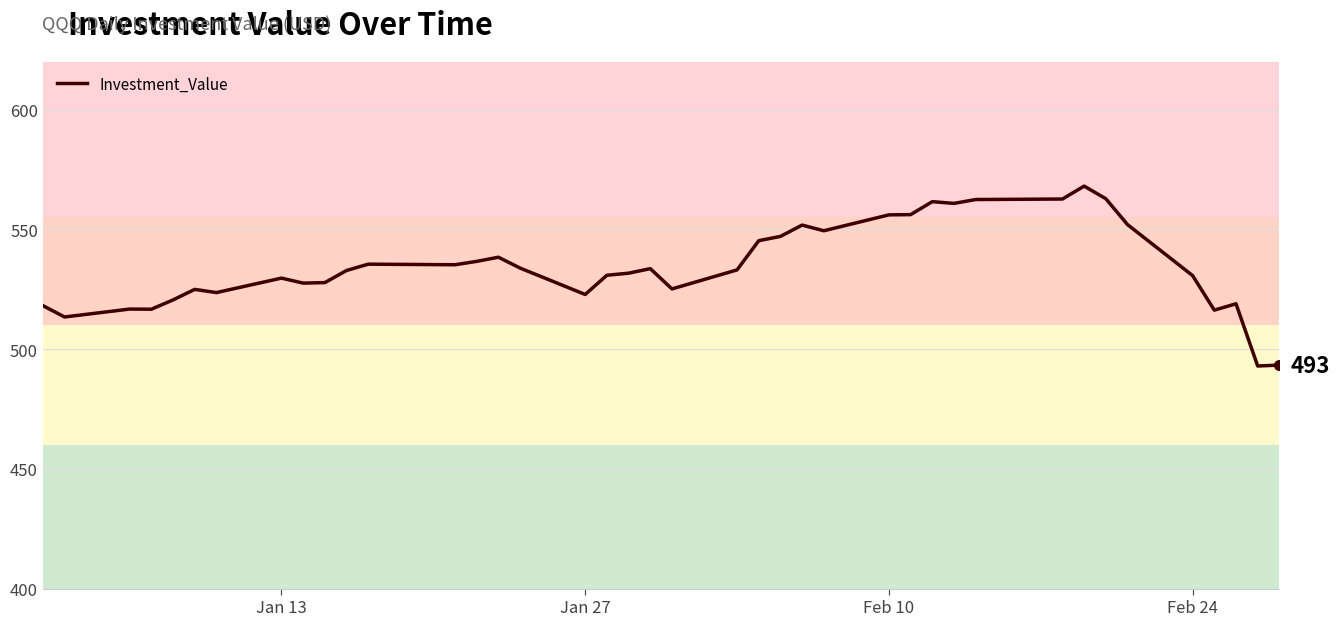

What is the difference between the maximum and minimum values?

75.1